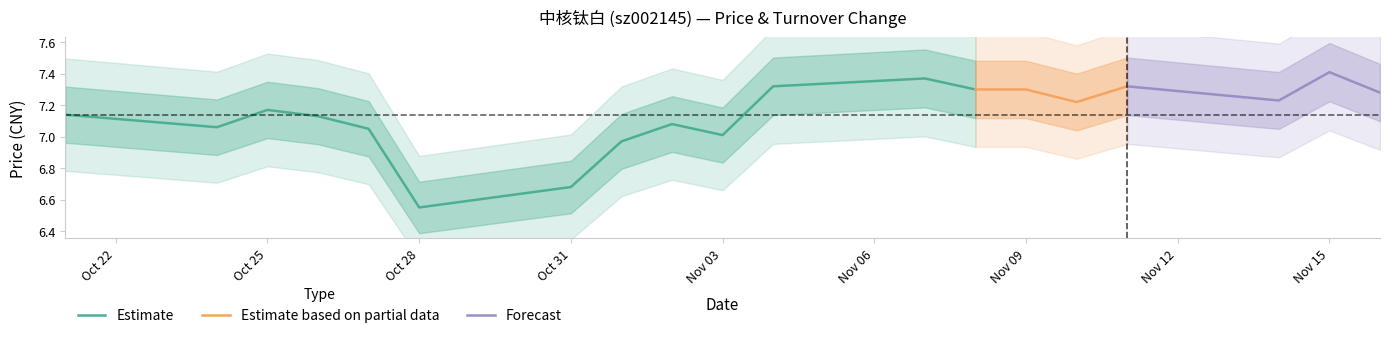

Which category has the lowest value in the Estimate series?

Oct 28